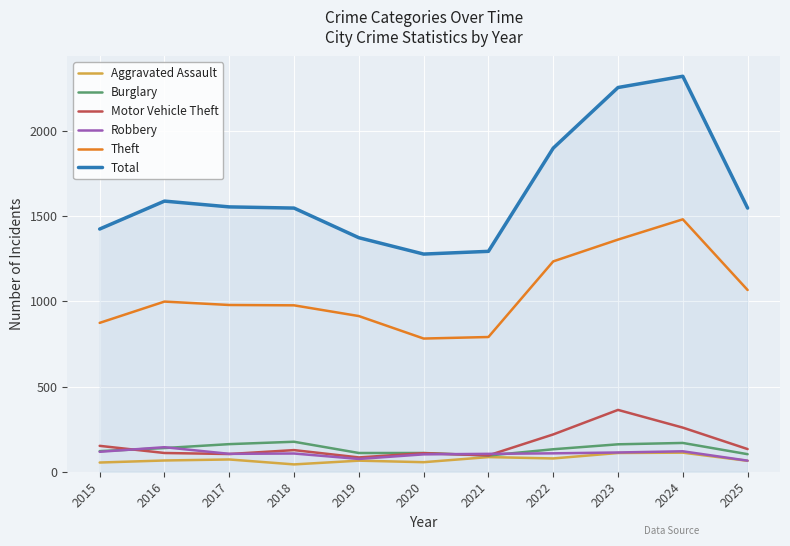

True or false: Robbery has a value of 108 at 2022.

True